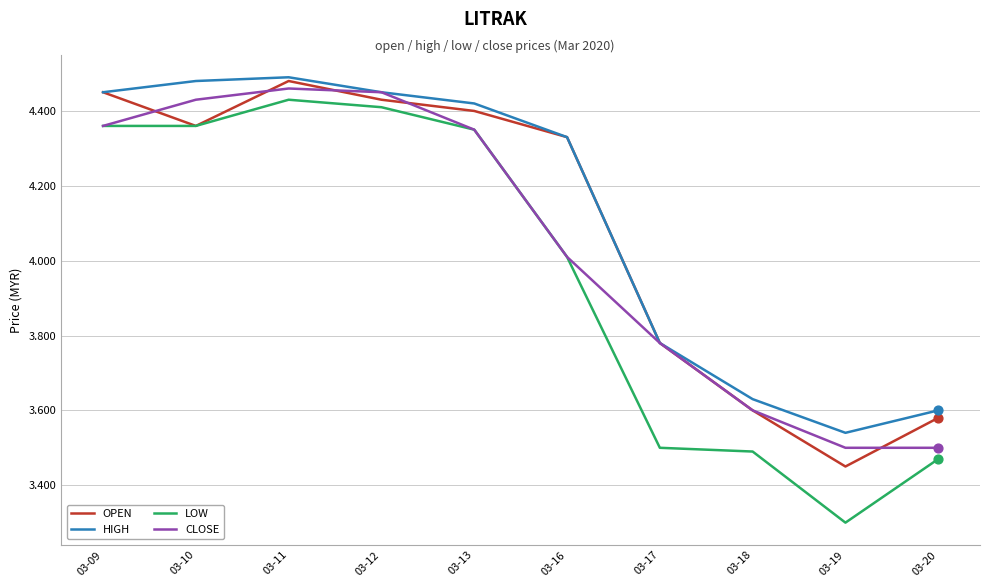

What is the total value across all series at 03-20?

14.2